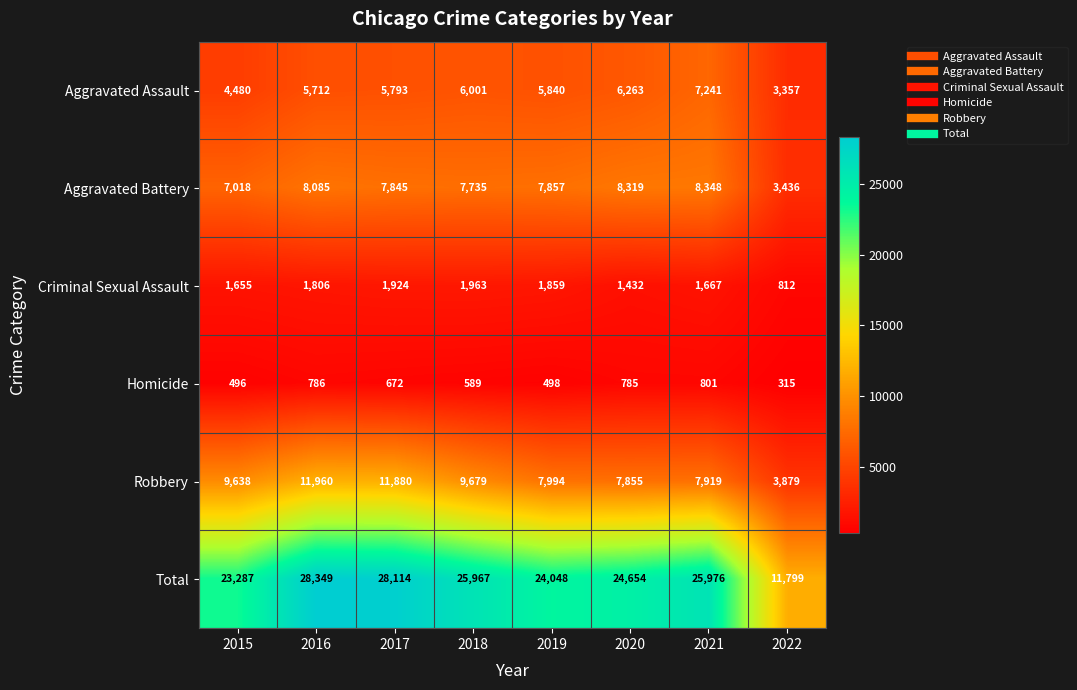

At how many categories does at least one series exceed 10131?

8